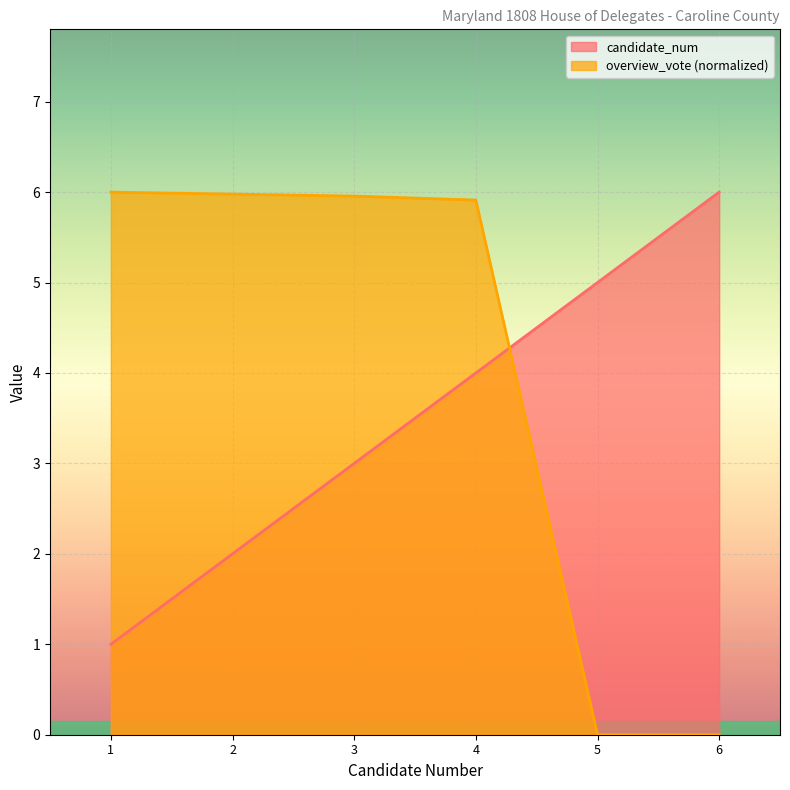

What are all the series names shown in the legend?

candidate_num, overview_vote (normalized)